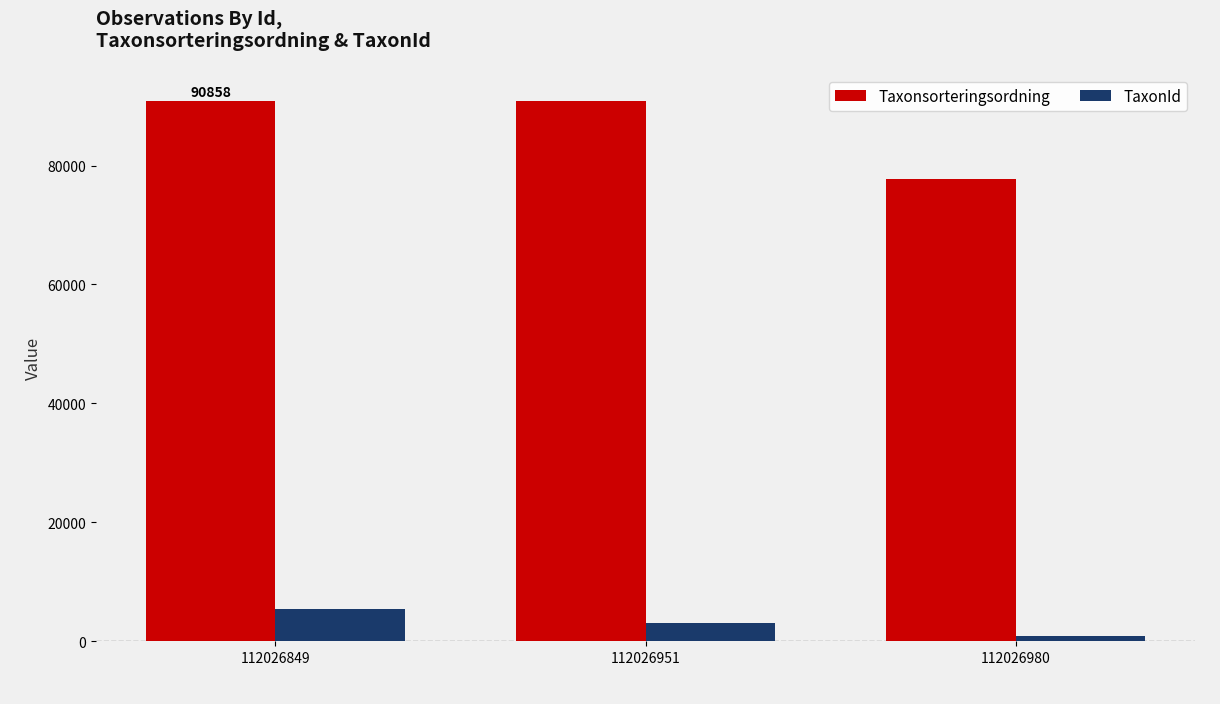

At which category does the chart reach its minimum across all series?

112026980